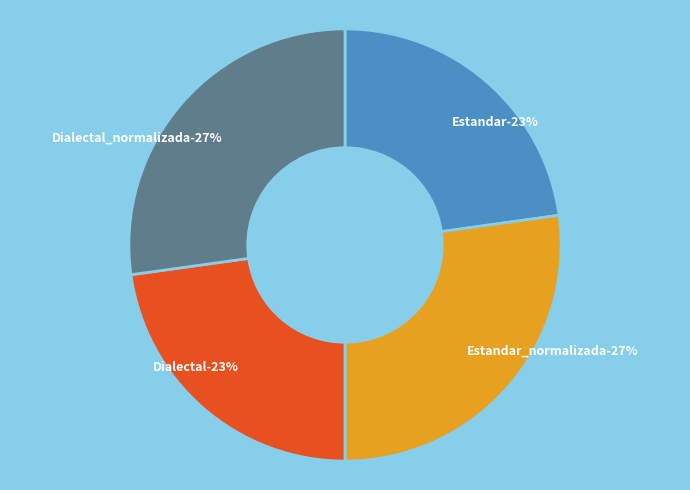

Is there any slice that represents more than half of the pie?

No